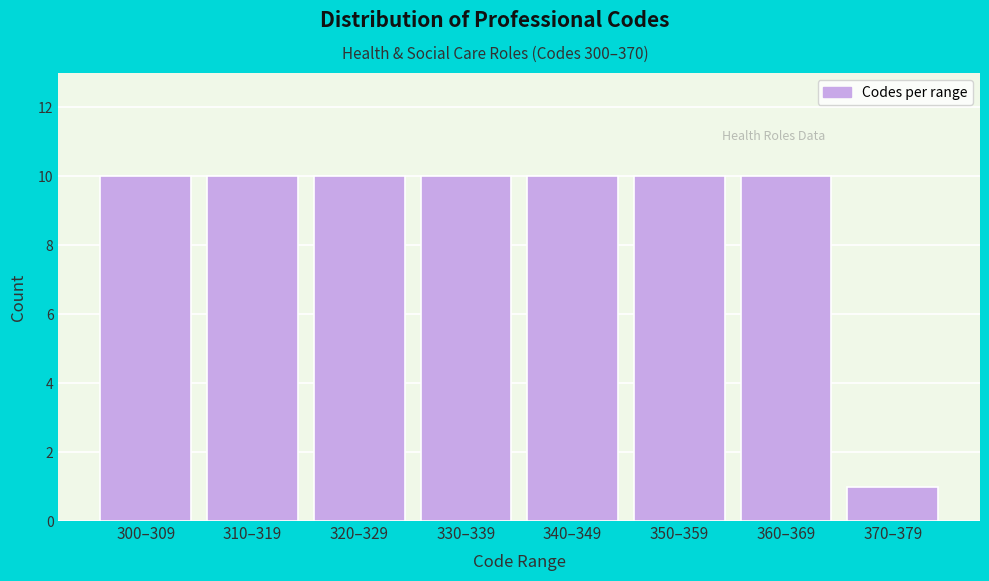

Reading right to left, list all the values displayed in this chart.

370–379=1	360–369=10	350–359=10	340–349=10	330–339=10	320–329=10	310–319=10	300–309=10